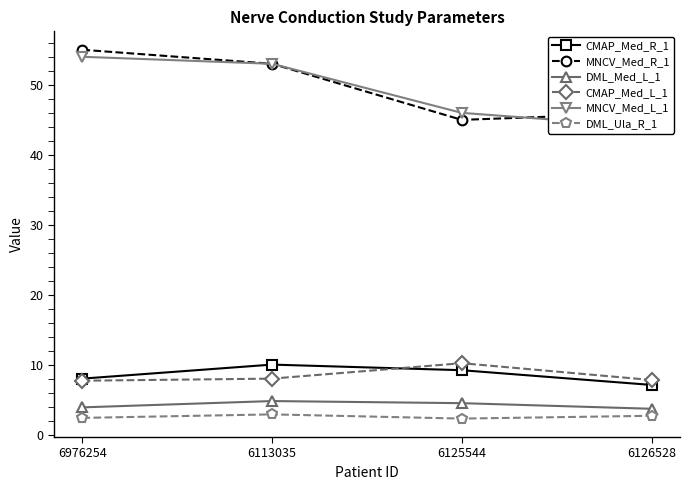

Is it true that DML_Med_L_1 equals 4.9 at 6113035?

True